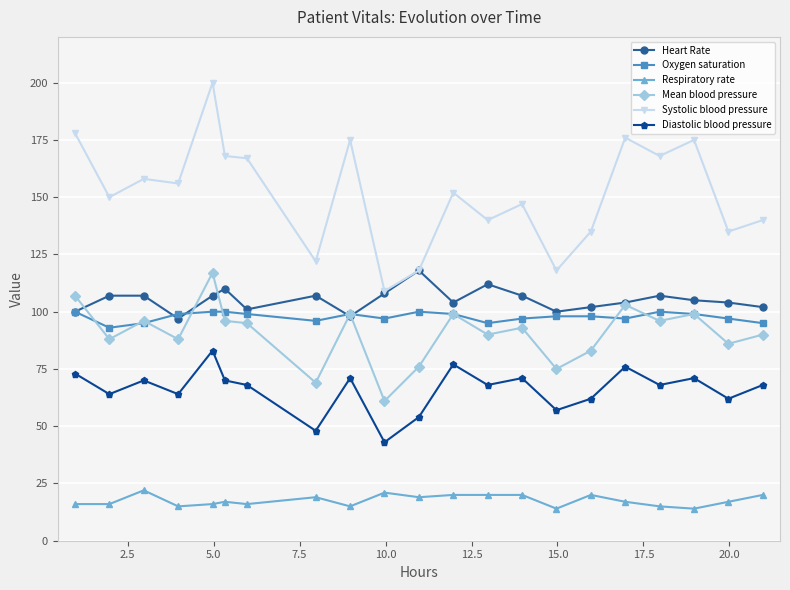

True or false: Diastolic blood pressure has more than 1 points higher than both neighbors.

True